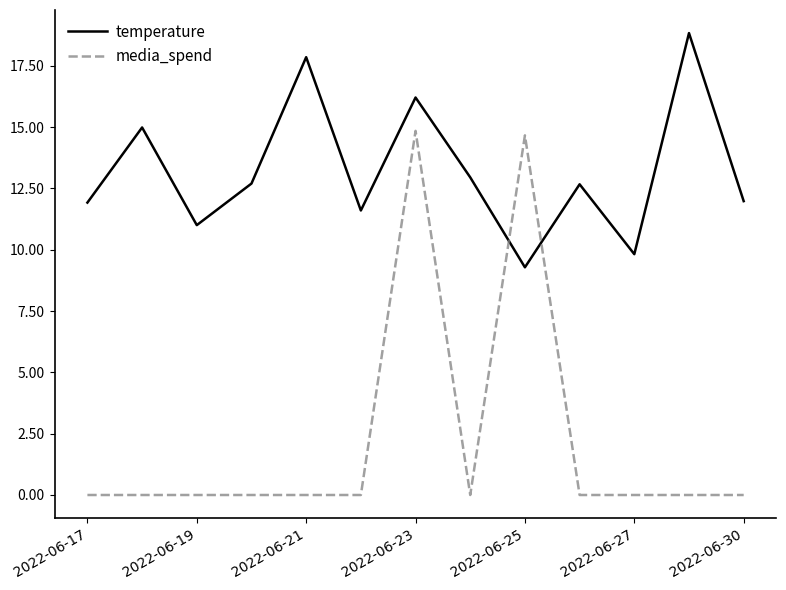

What is the minimum value for temperature?

9.3